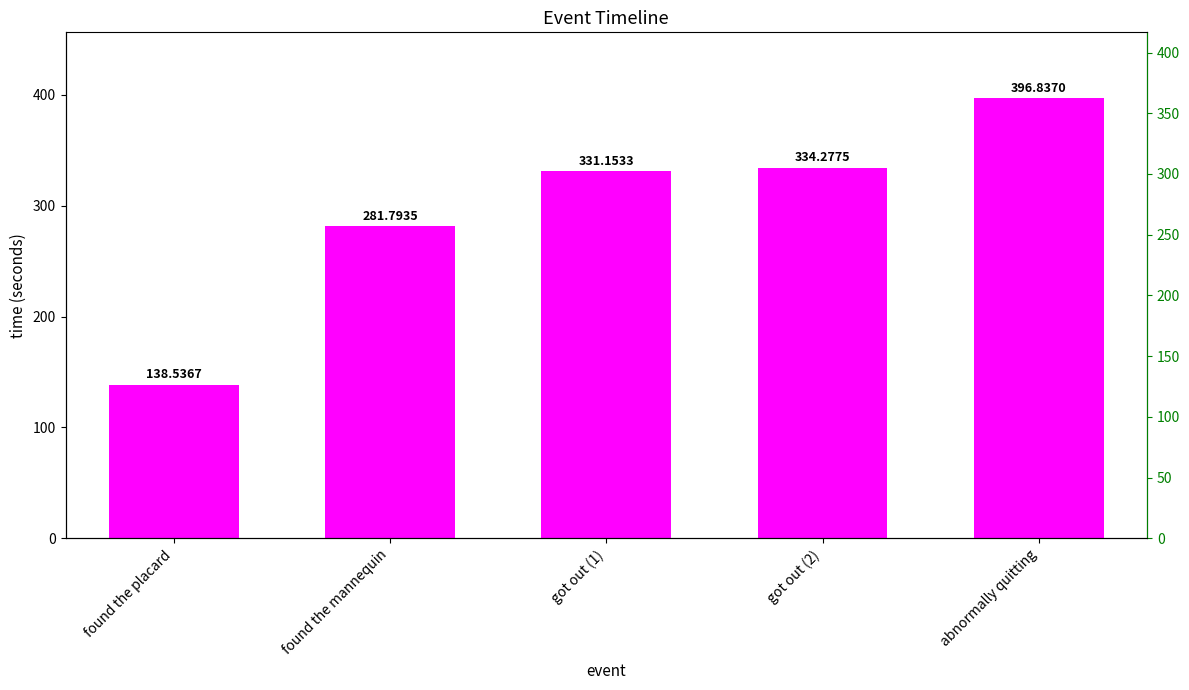

What is the greatest value displayed?

396.8